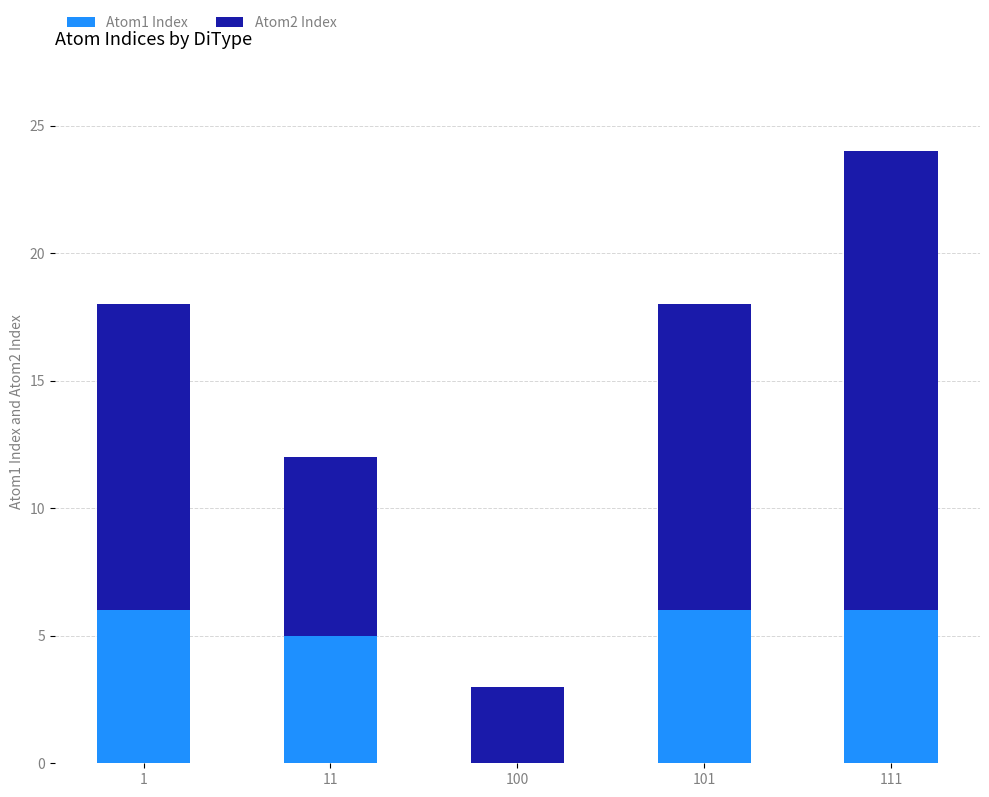

The value of Atom1 Index at 11 is 7. True or false?

False